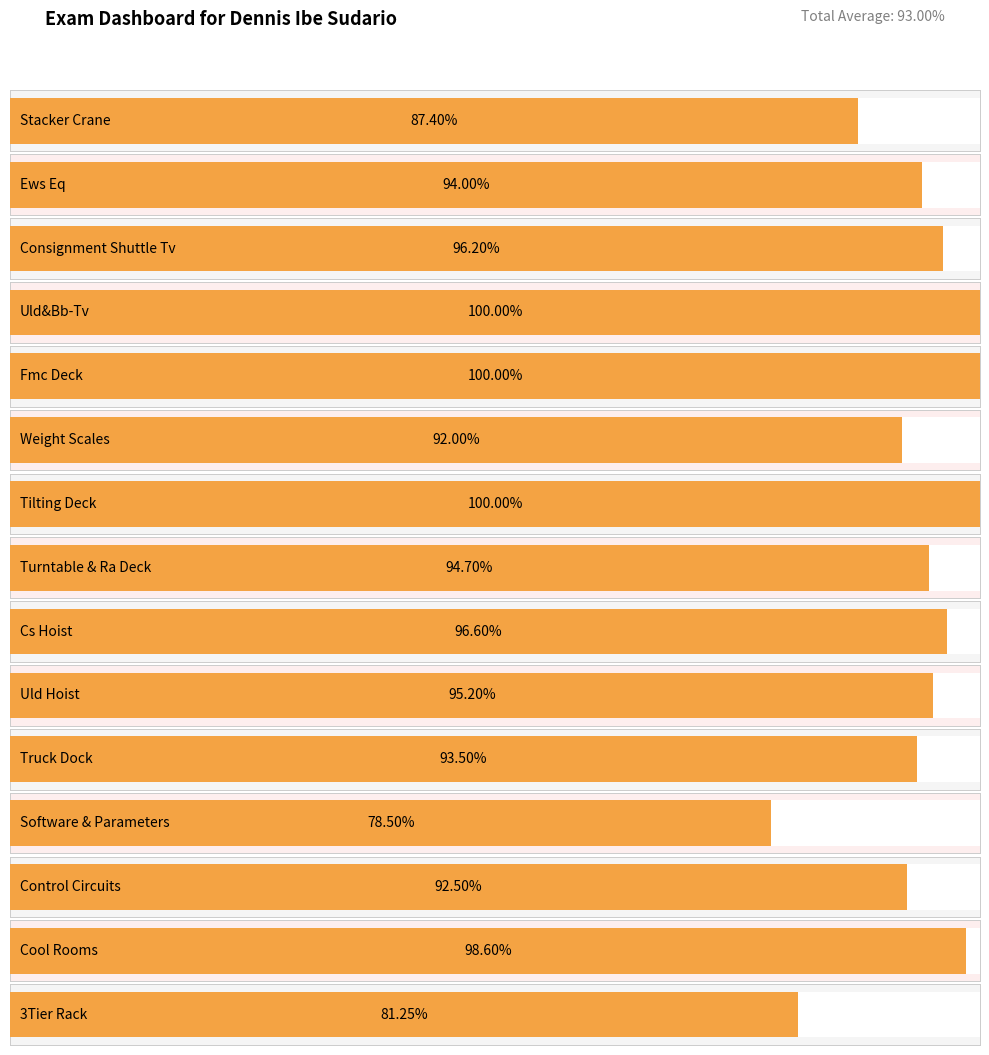

Reading right to left, transcribe all the data shown in this chart.

3Tier Rack=0.8	Cool Rooms=1.0	Control Circuits=0.9	Software & Parameters=0.8	Truck Dock=0.9	Uld Hoist=1.0	Cs Hoist=1.0	Turntable & Ra Deck=0.9	Tilting Deck=1.0	Weight Scales=0.9	Fmc Deck=1.0	Uld&Bb-Tv=1.0	Consignment Shuttle Tv=1.0	Ews Eq=0.9	Stacker Crane=0.9